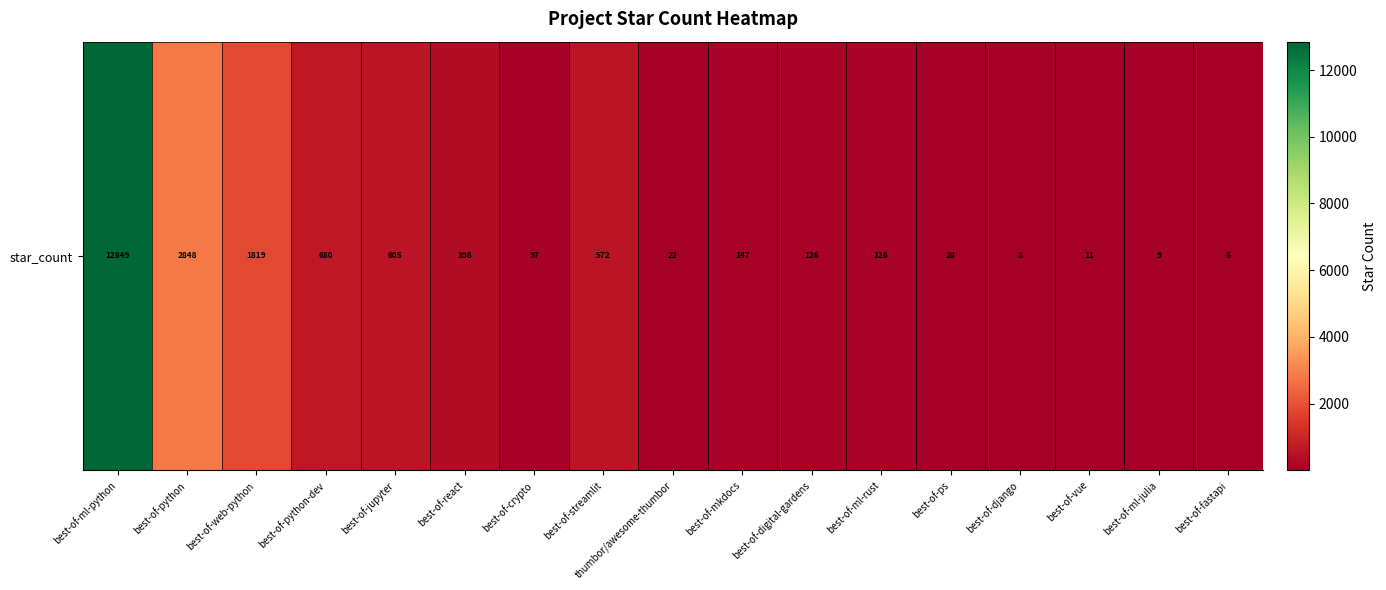

Reading left to right, transcribe all the data shown in this chart.

best-of-ml-python=12849	best-of-python=2848	best-of-web-python=1819	best-of-python-dev=680	best-of-jupyter=605	best-of-react=398	best-of-crypto=97	best-of-streamlit=572	thumbor/awesome-thumbor=22	best-of-mkdocs=147	best-of-digital-gardens=126	best-of-ml-rust=126	best-of-ps=28	best-of-django=8	best-of-vue=11	best-of-ml-julia=9	best-of-fastapi=5